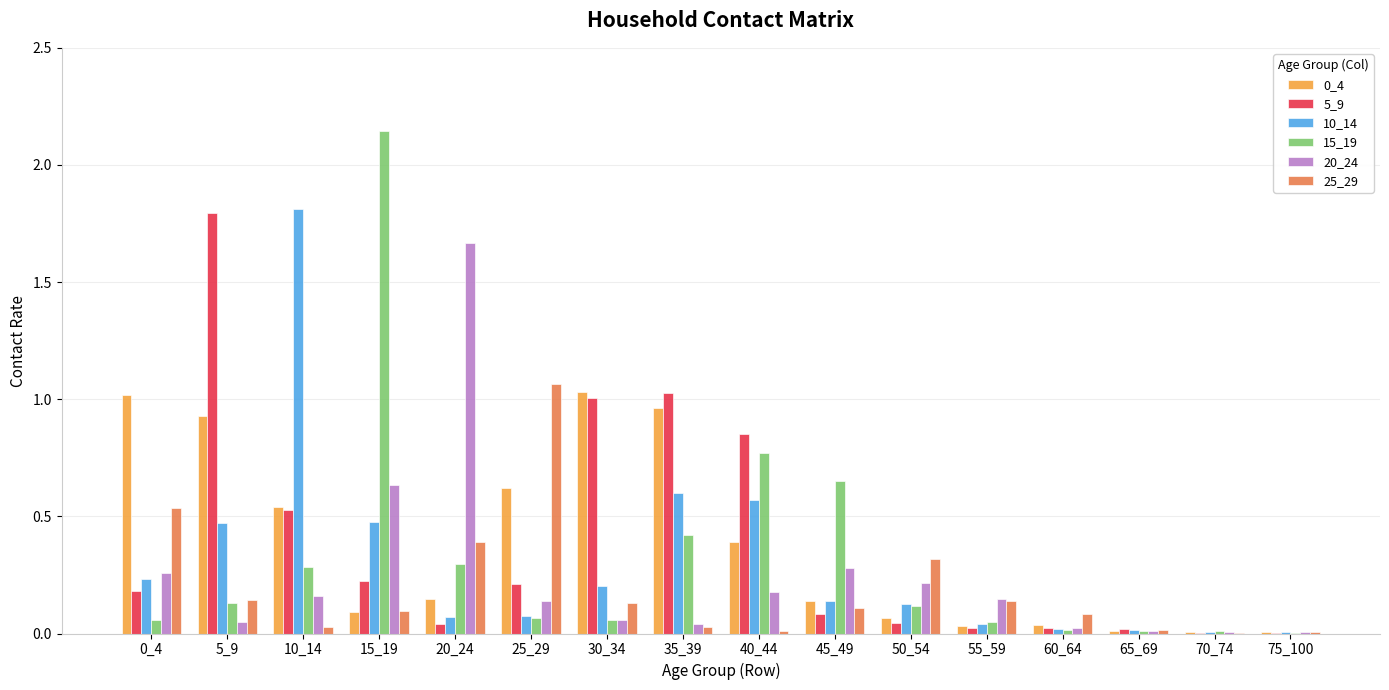

At which category does the chart reach its peak across all series?

15_19